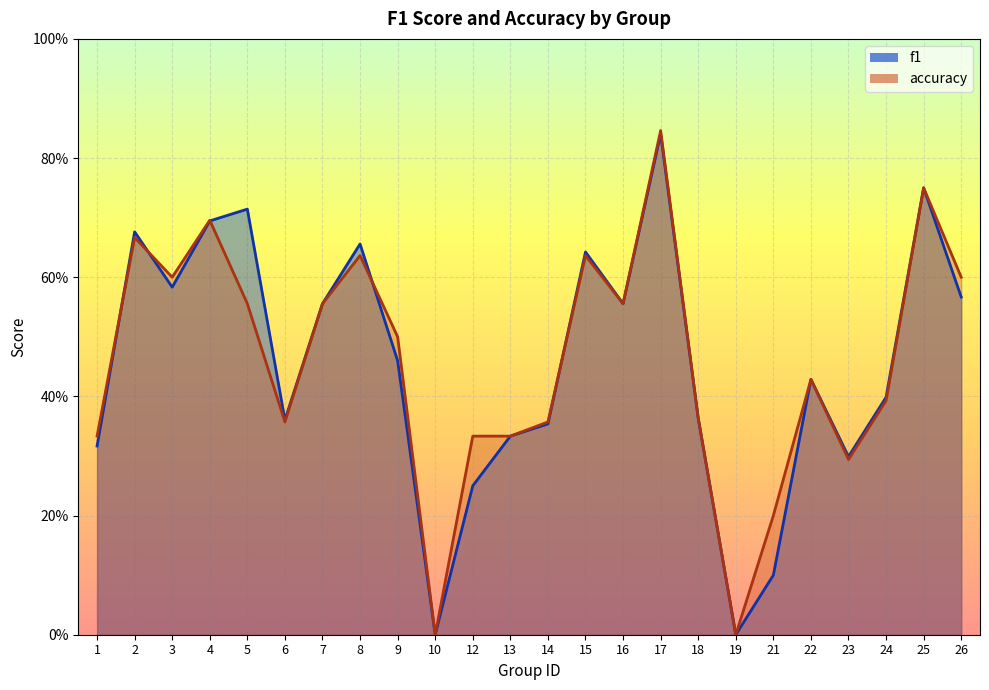

How many values in f1 are above zero?

22